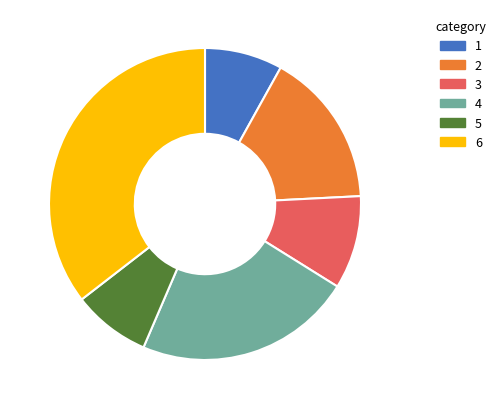

Is there a majority slice in this chart?

No